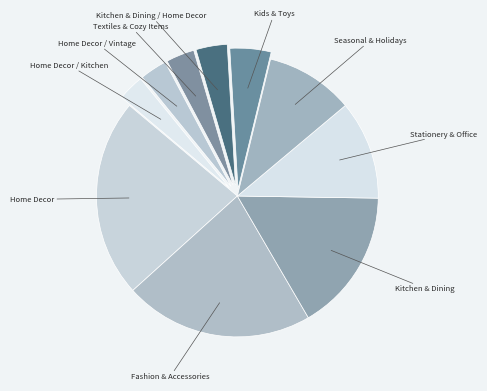

How many segments does this pie chart have?

10